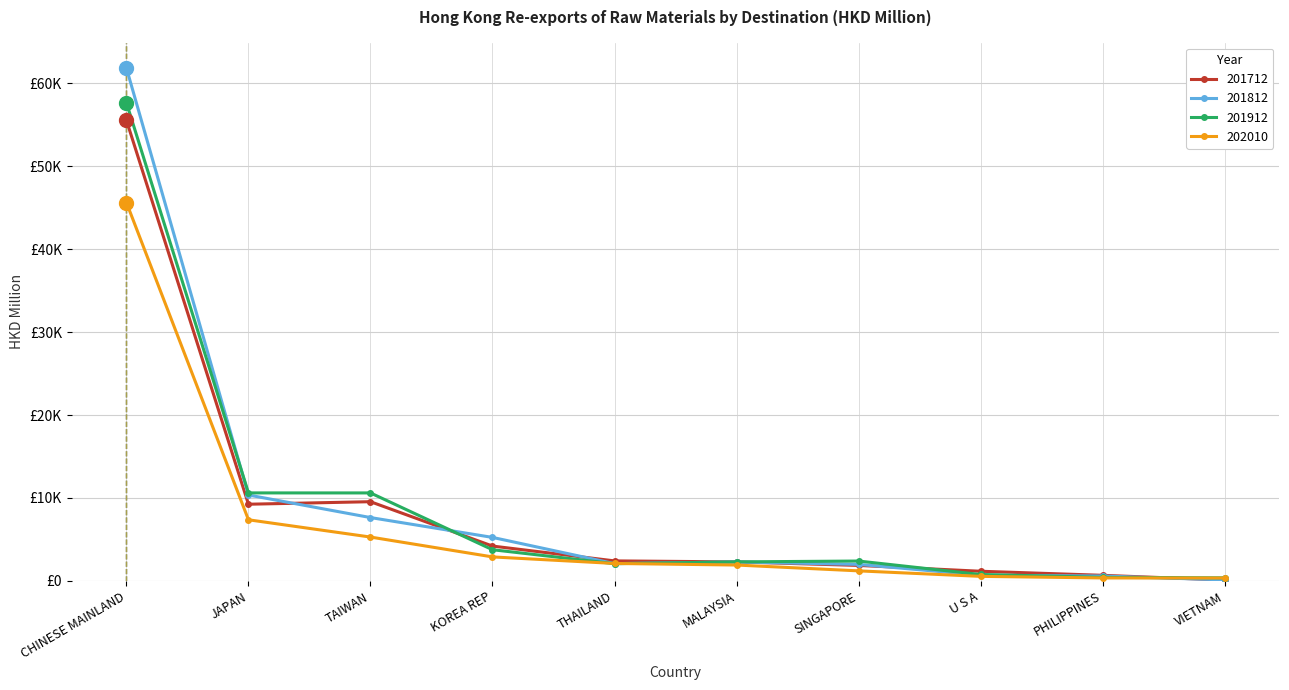

What is the lowest value of the 202010 series?

356.2